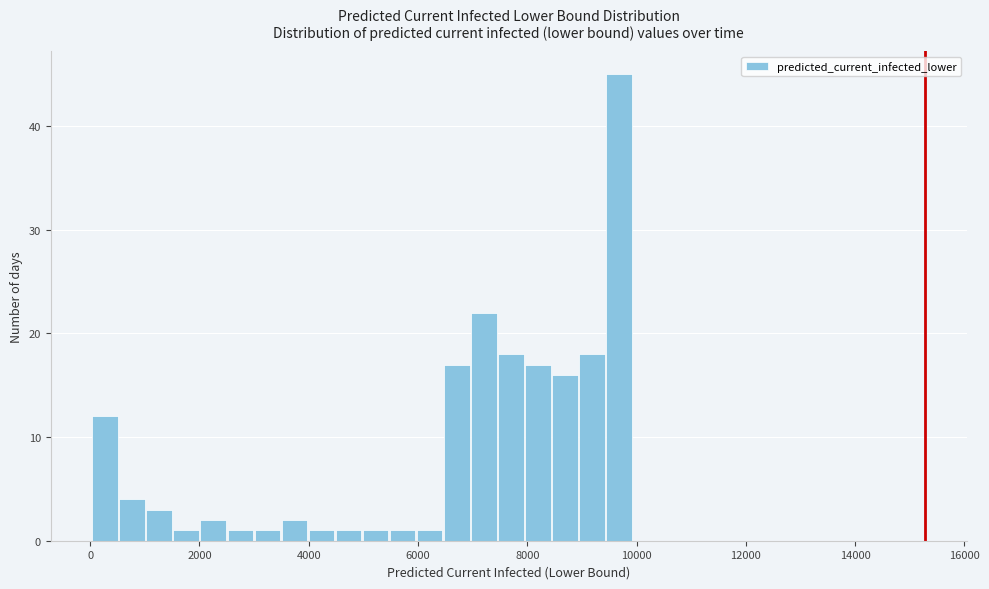

Around what value on the x-axis is the tallest bar? Give the approximate position of its centre, as read against the axis.

9600